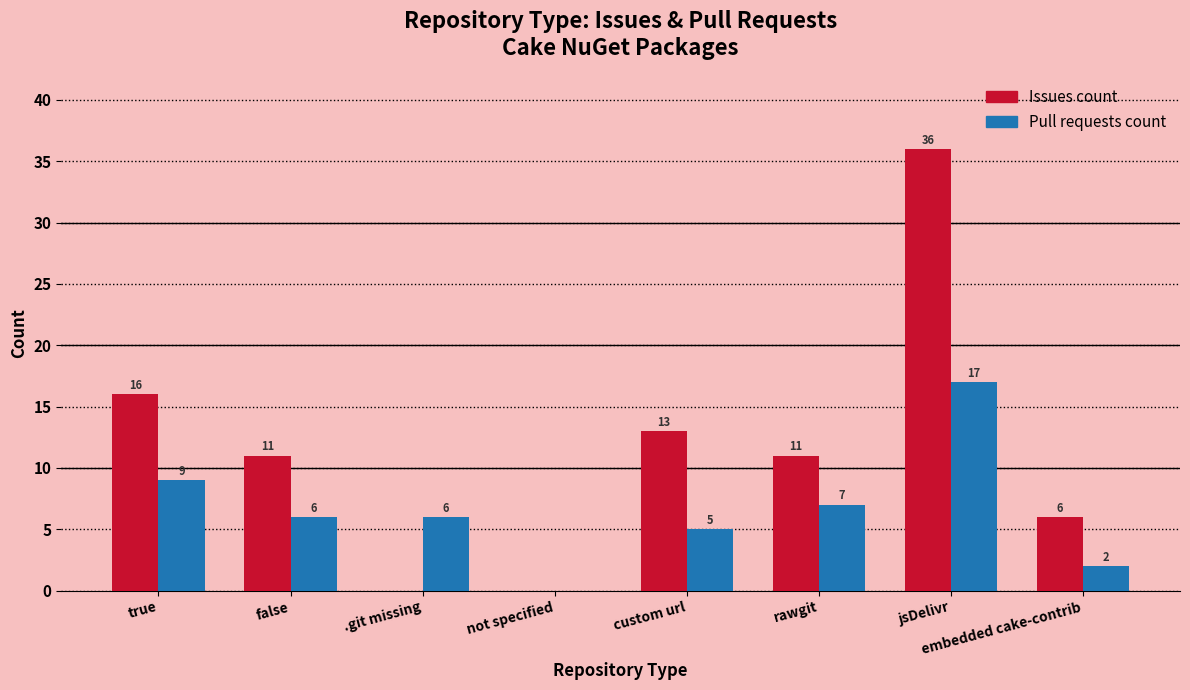

True or false: Issues count has a value of 4 at embedded cake-contrib.

False